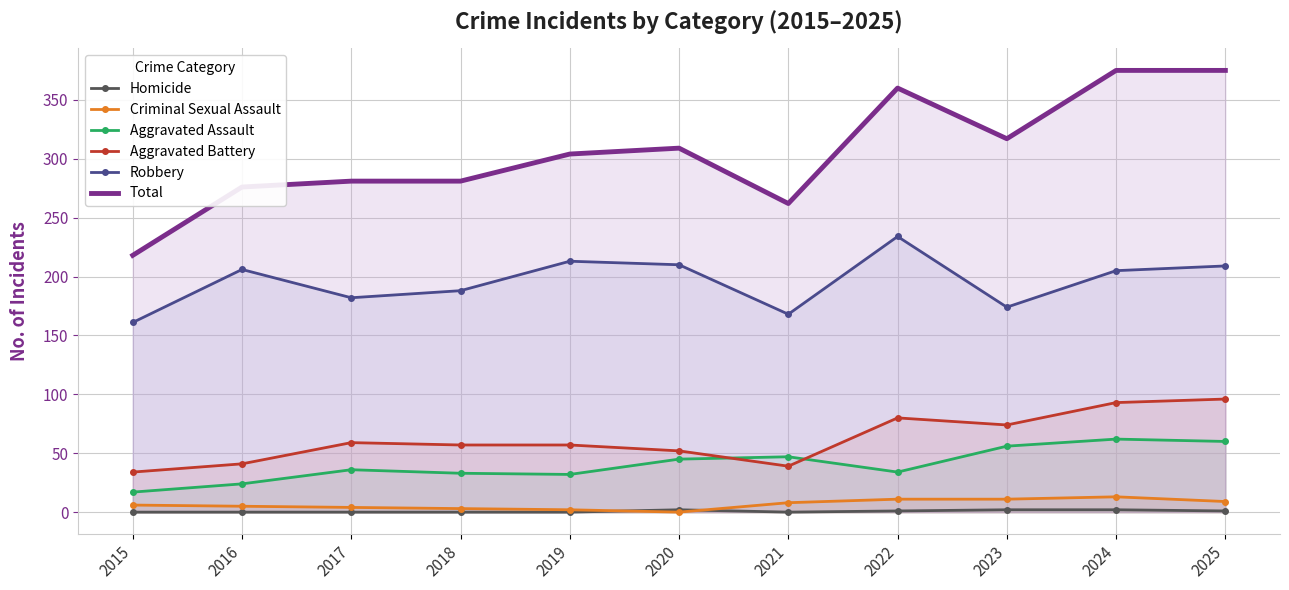

At 2025, list the series in order from largest to smallest.

Total, Robbery, Aggravated Battery, Aggravated Assault, Criminal Sexual Assault, Homicide